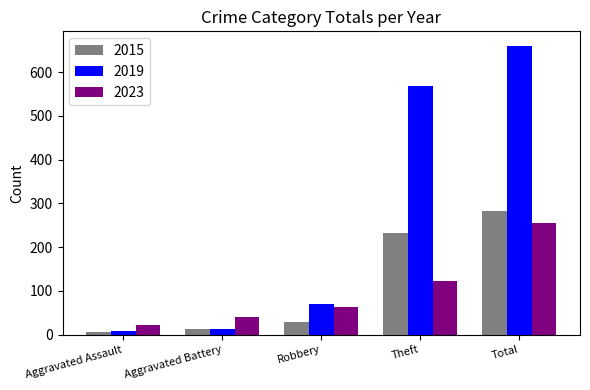

Is it true that 2023 equals 255 at Total?

True